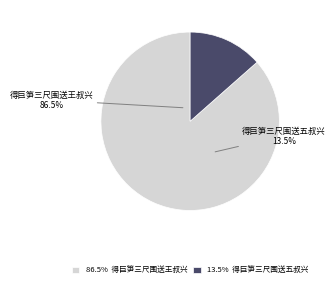

To the nearest percent, what percentage of the pie is 得巨笋三尺围送五叔兴?

13%